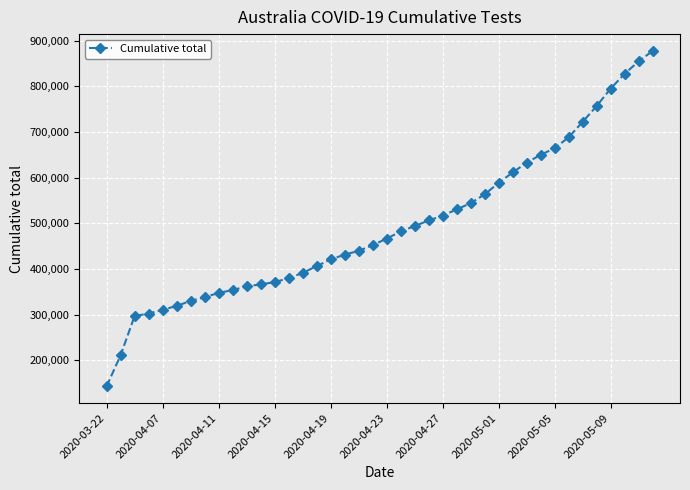

What is the value of the 34th point from the left?

688656